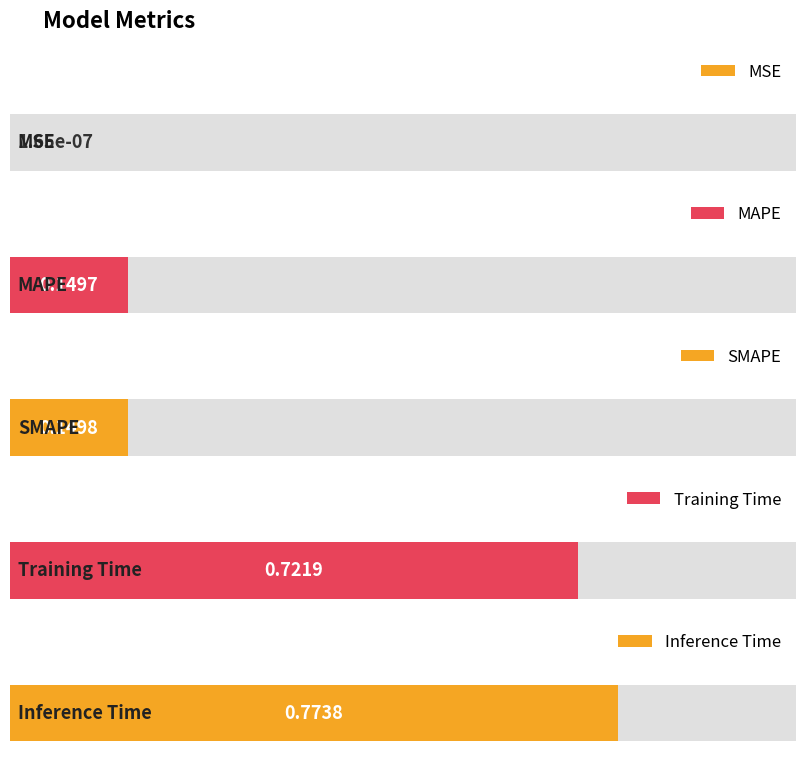

What is the value of the 3rd bar from the left?

0.1